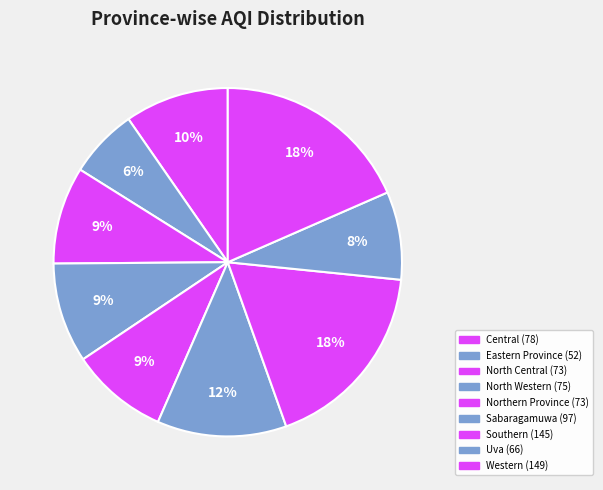

Count the number of slices in the pie.

9